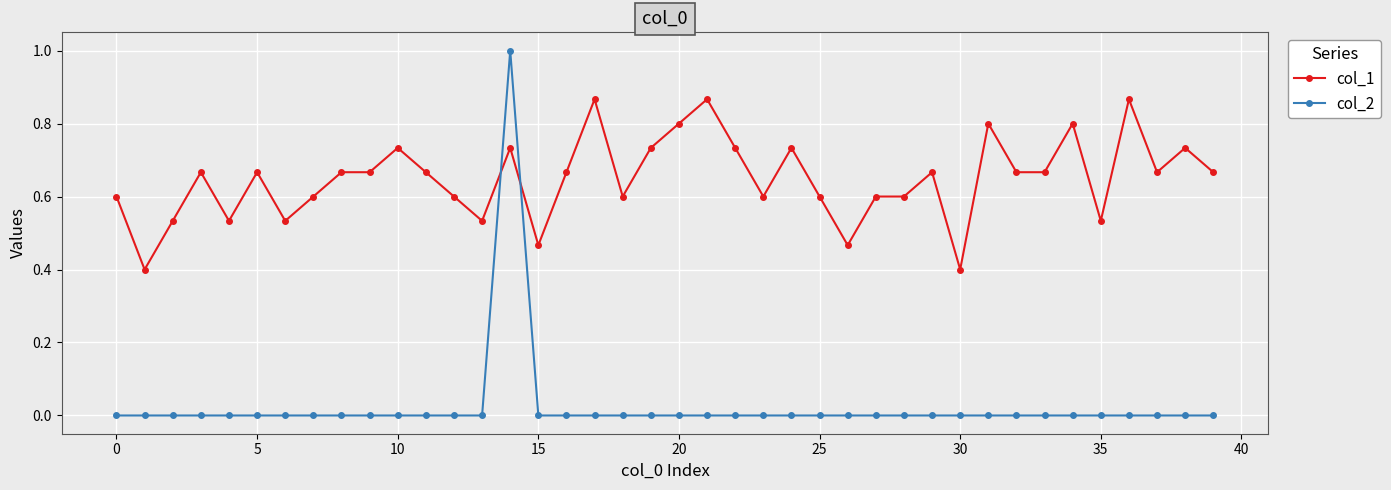

At how many categories does at least one series exceed 0?

40